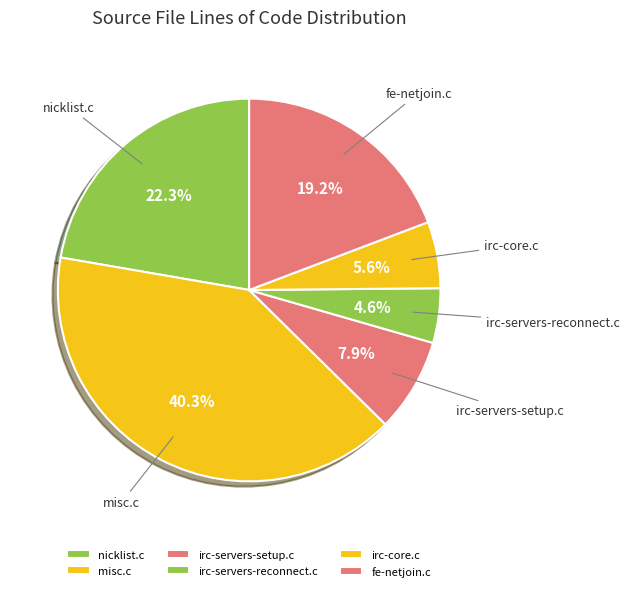

Is it true that misc.c is 40% of the pie?

True